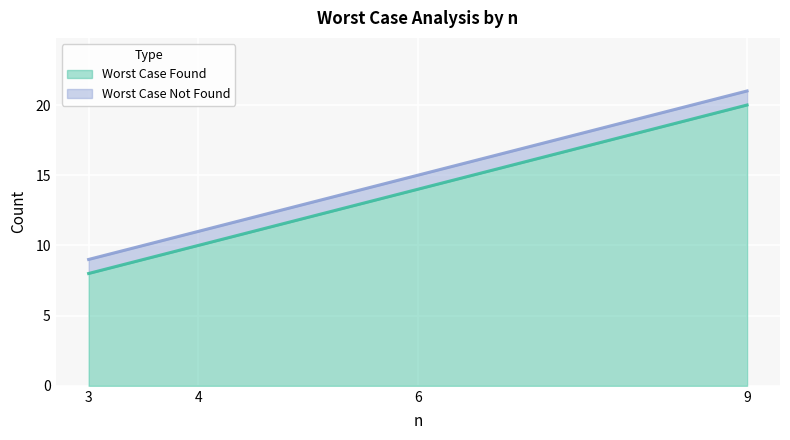

How many lines are shown in the chart?

2